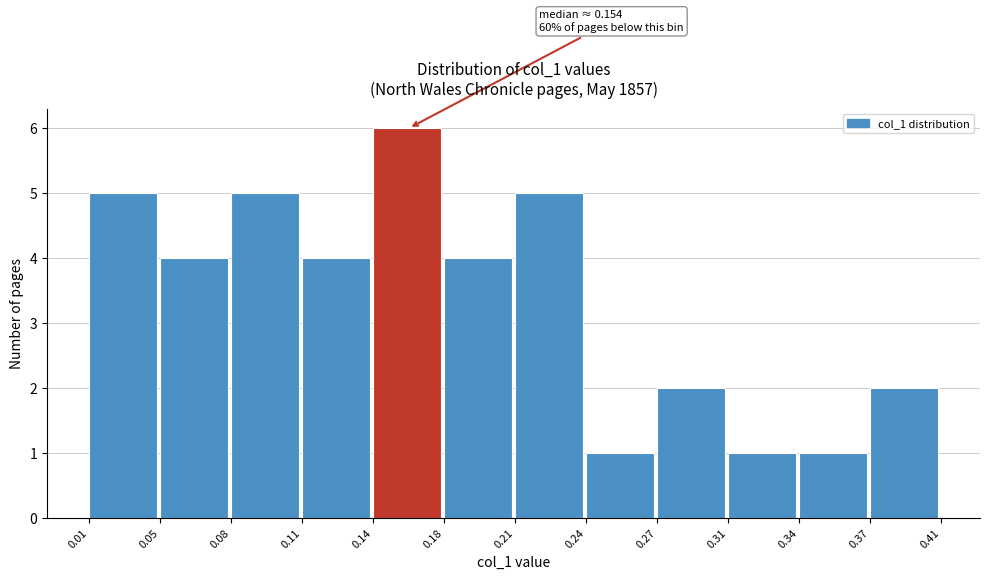

Reading left to right, extract all data points from this chart.

5	4	5	4	6	4	5	1	2	1	1	2